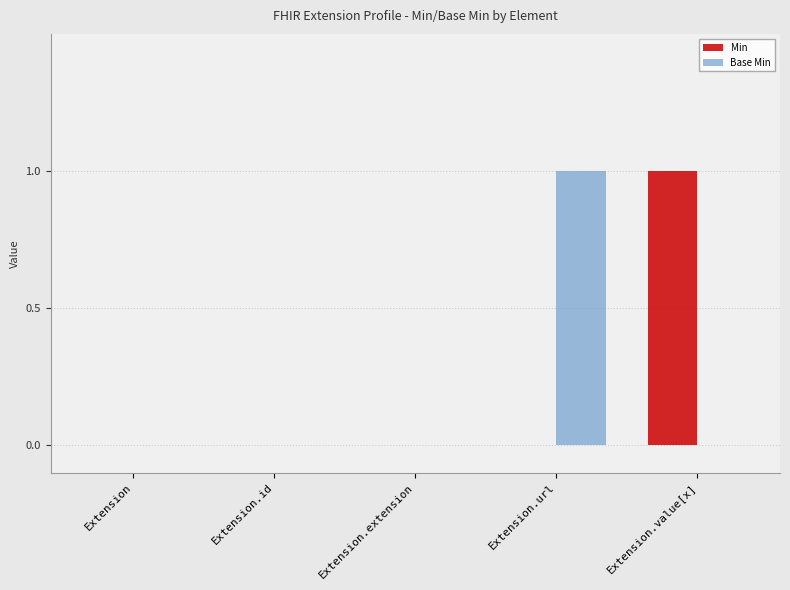

Reading right to left, extract all data points from this chart.

Min: 1	0	0	0	0
Base Min: 0	1	0	0	0